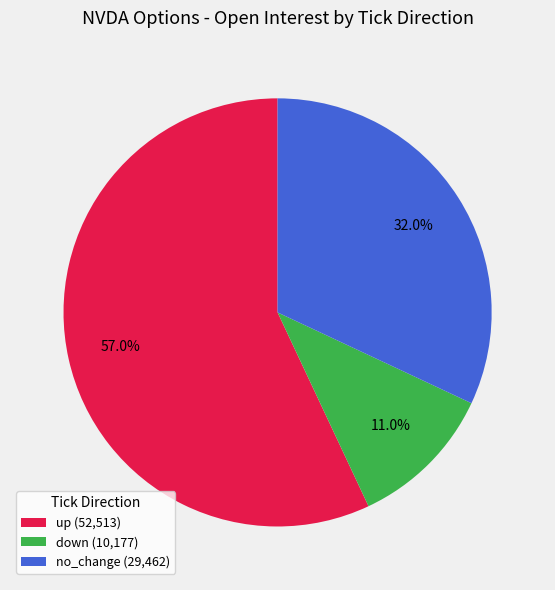

To the nearest percent, what portion does down represent?

11%